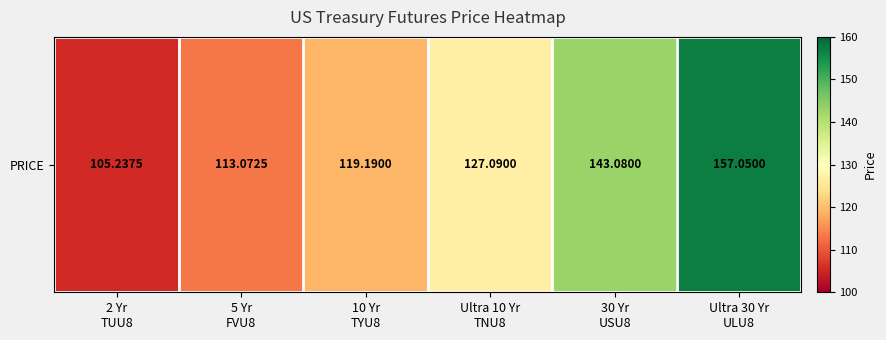

Reading left to right, extract all data points from this chart.

2 Yr
TUU8=105.2	5 Yr
FVU8=113.1	10 Yr
TYU8=119.2	Ultra 10 Yr
TNU8=127.1	30 Yr
USU8=143.1	Ultra 30 Yr
ULU8=157.1